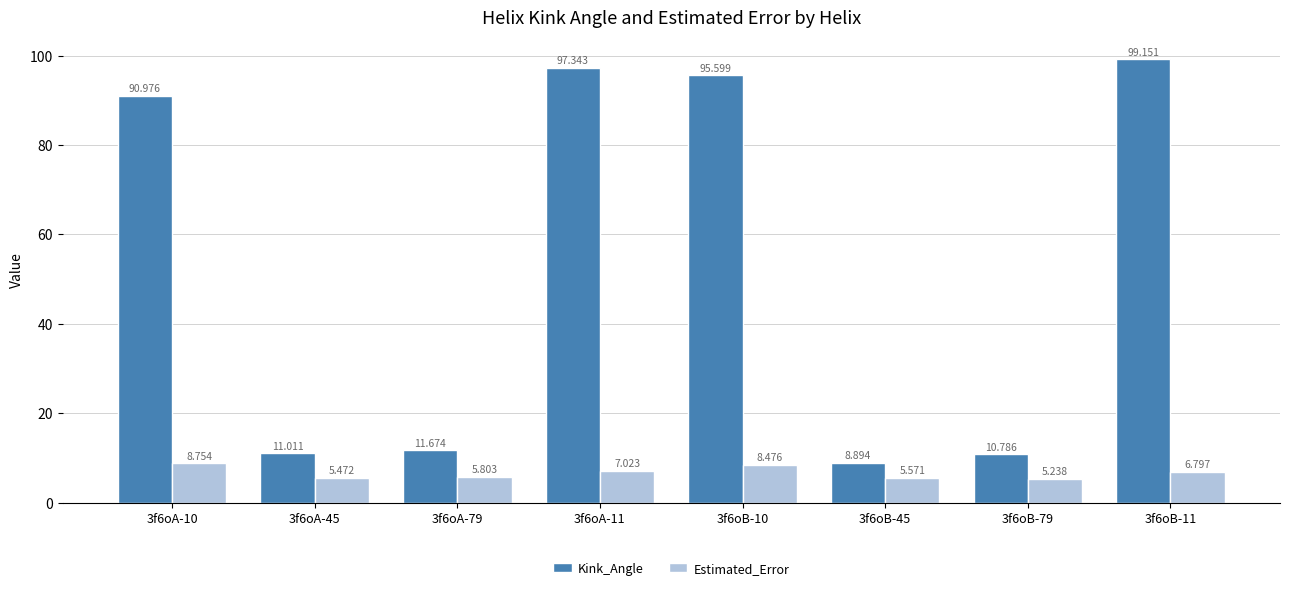

At 3f6oB-11, list the series in order from smallest to largest.

Estimated_Error, Kink_Angle